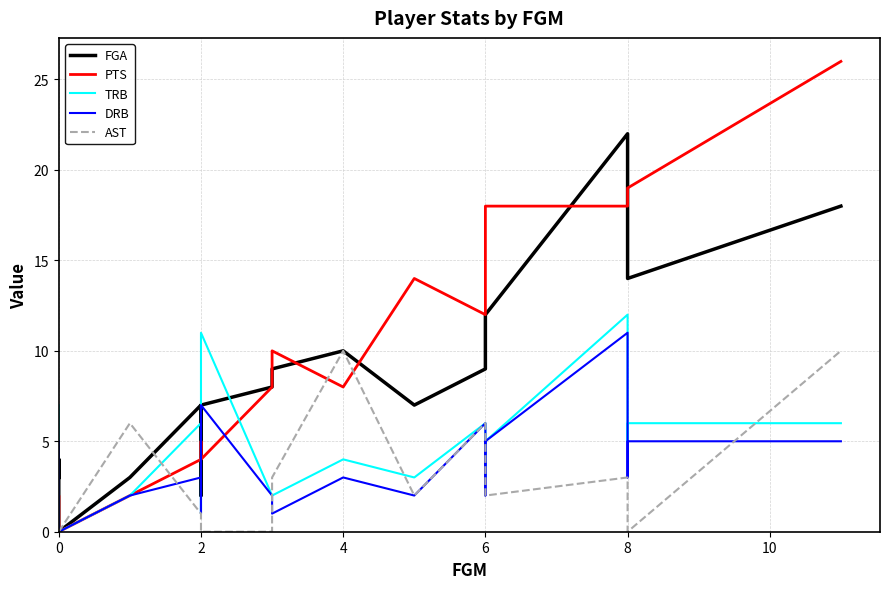

At how many categories does at least one series exceed 3?

18